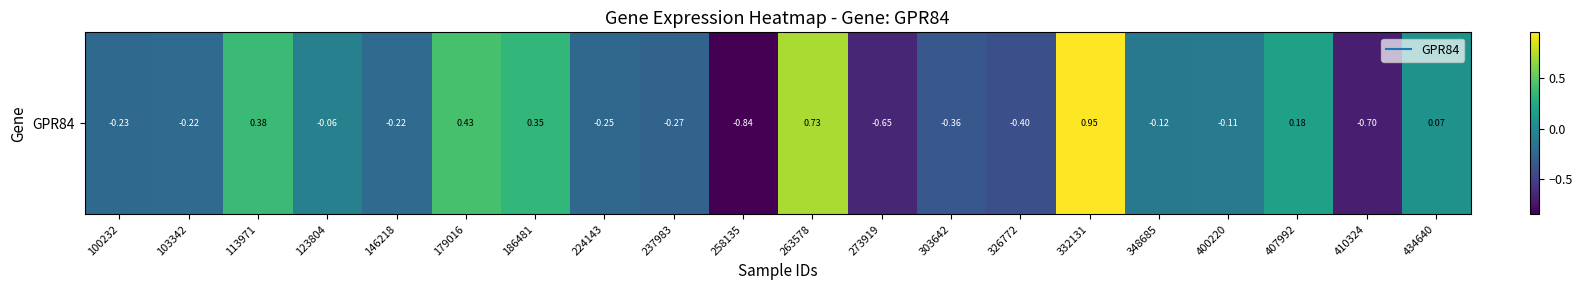

What is the average value?

-0.1